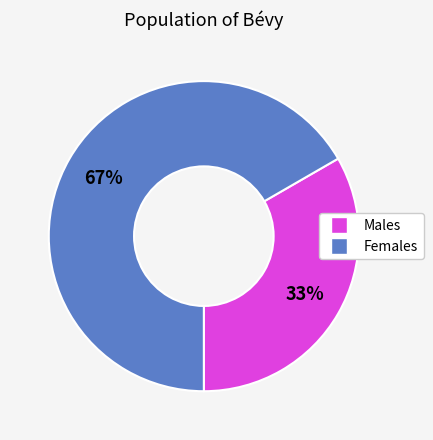

Does any single category account for the majority?

Yes